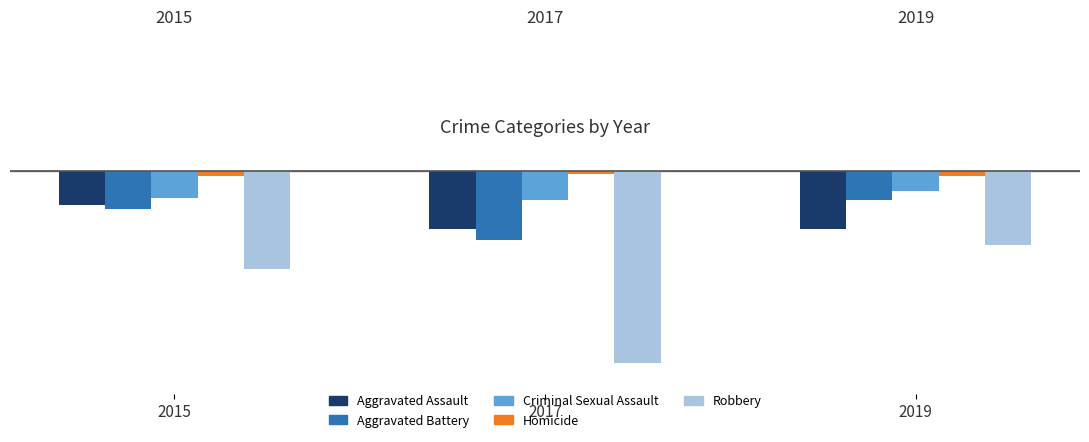

At which label does Criminal Sexual Assault reach its minimum?

2017